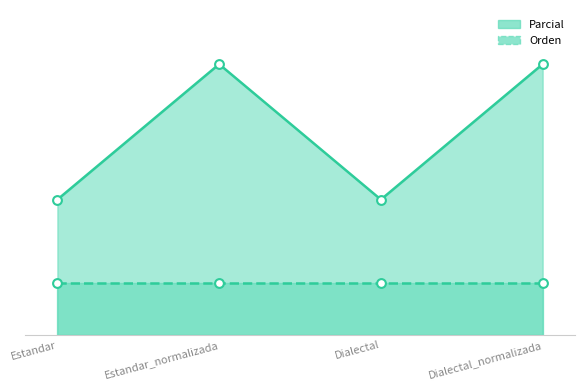

Which has a higher value, Estandar_normalizada or Dialectal?

Estandar_normalizada